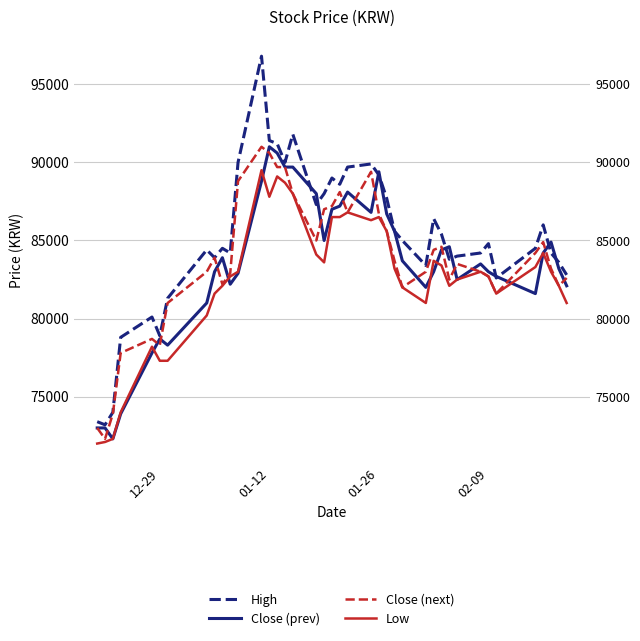

True or false: Close (prev) has more than 2 points higher than both neighbors.

True